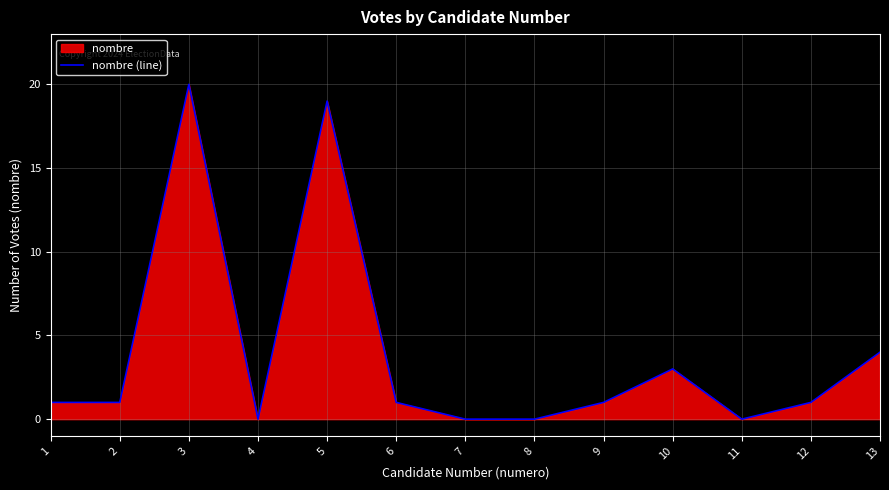

Reading right to left, list all the values displayed in this chart.

4	1	0	3	1	0	0	1	19	0	20	1	1